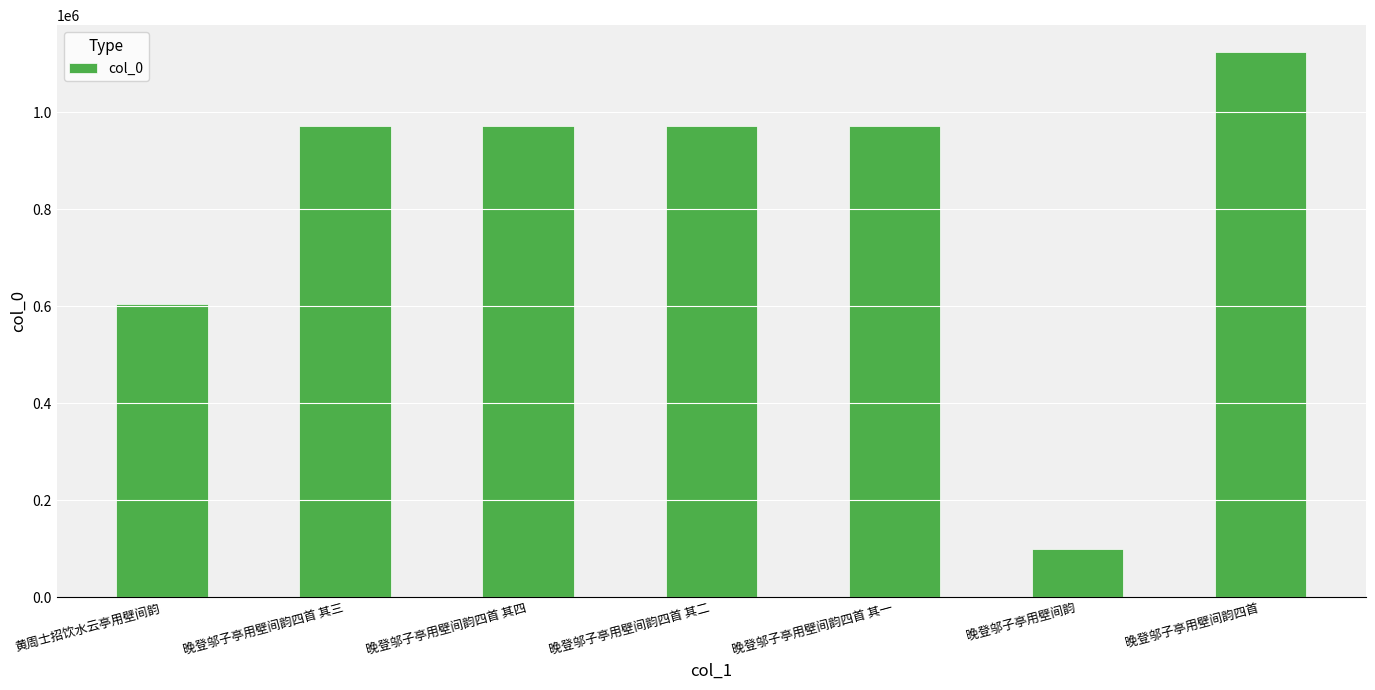

True or false: the data shows 98673 at 晚登邬子亭用壁间韵.

True